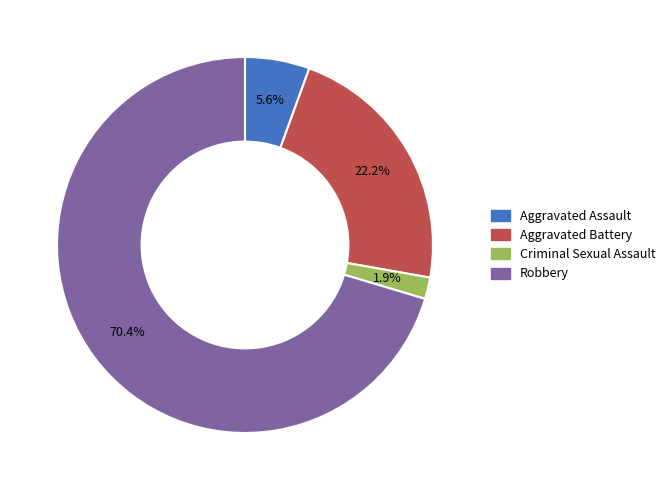

To the nearest percent, what is the combined percentage of Robbery and Aggravated Assault?

76%